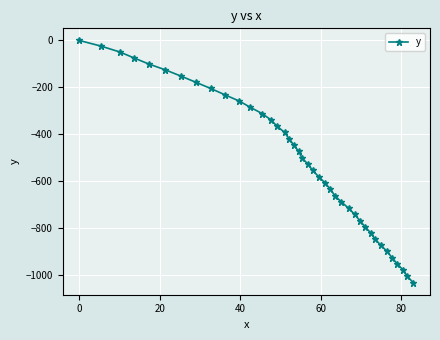

What is the value of the 19th point from the left?

-473.4